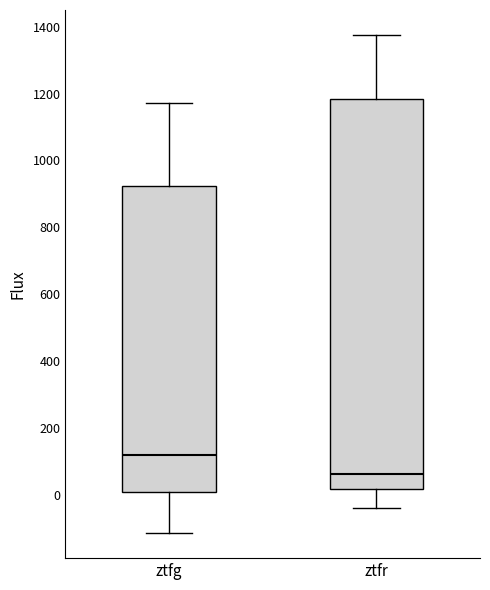

Reading left to right, transcribe this box plot: for each box, give where its median line is, the range the box spans, and where its two whiskers end, as read against the y-axis. The values are not printed on the chart, so give them approximately, as read against the axis.

ztfg: median 120, box 0 to 920, whiskers -120 to 1180
ztfr: median 60, box 20 to 1180, whiskers -40 to 1380